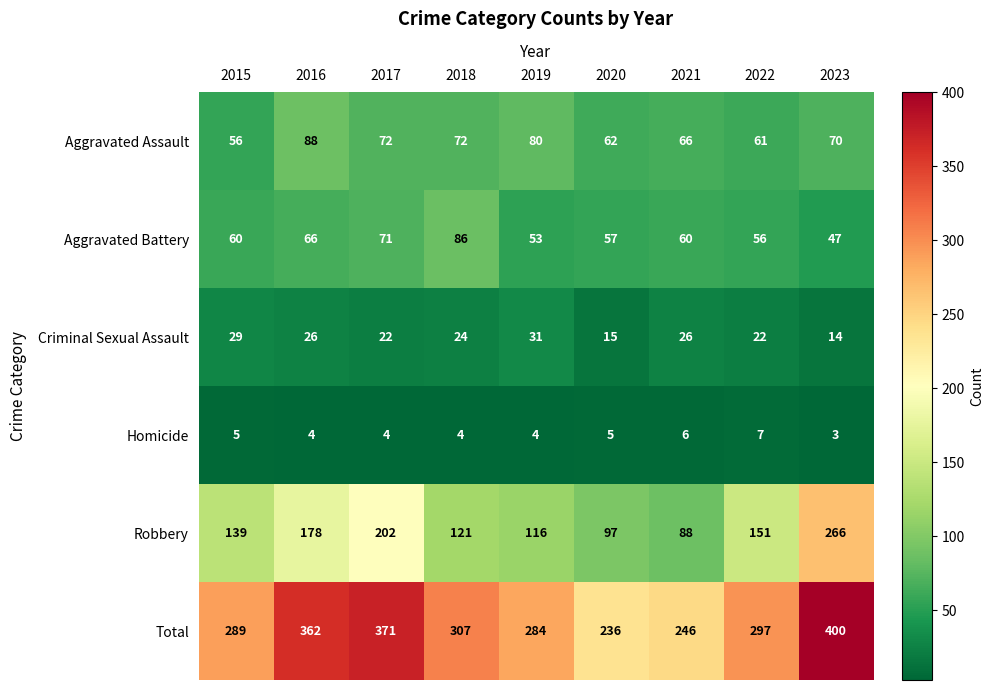

What is the sum of all Homicide values?

42